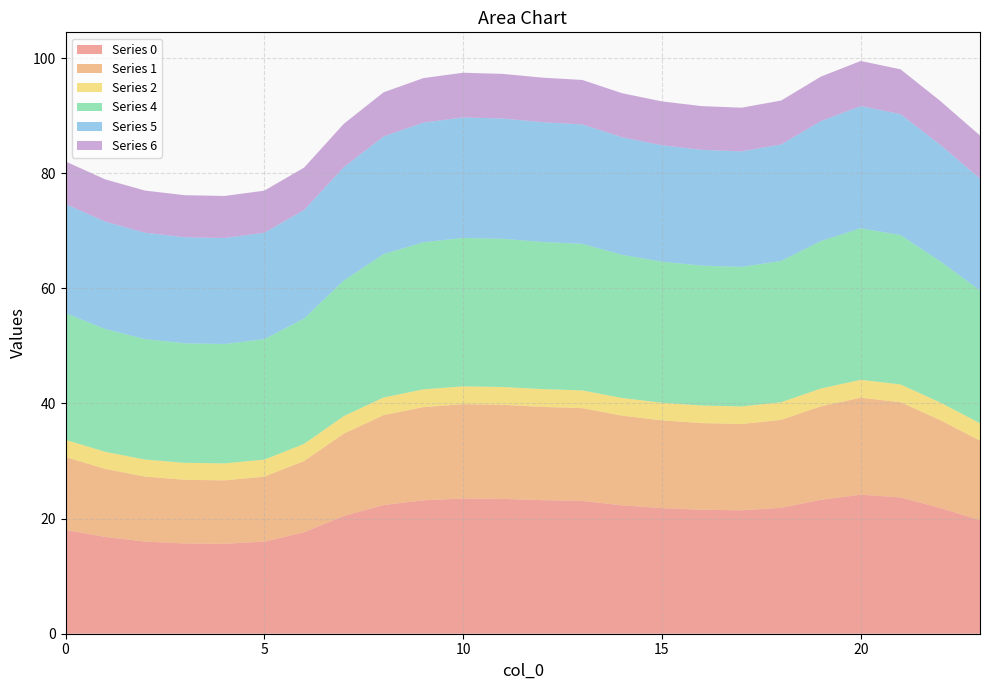

Reading left to right, list all the values displayed in this chart.

0: 18.0	16.8	16.0	15.7	15.6	16.0	17.6	20.5	22.4	23.2	23.5	23.4	23.2	23.1	22.3	21.8	21.5	21.4	21.9	23.3	24.1	23.7	21.8	19.7
1: 12.7	11.8	11.3	11.1	11.0	11.3	12.4	14.3	15.6	16.2	16.4	16.3	16.2	16.1	15.6	15.2	15.1	15.0	15.3	16.2	16.9	16.5	15.3	13.8
2: 3.0	3.0	3.0	2.9	2.9	3.0	3.0	3.0	3.1	3.1	3.1	3.1	3.1	3.1	3.1	3.1	3.1	3.1	3.1	3.1	3.1	3.1	3.1	3.0
4: 22.0	21.3	20.9	20.8	20.7	20.9	21.8	23.5	24.9	25.5	25.8	25.7	25.6	25.5	24.9	24.5	24.3	24.2	24.5	25.6	26.3	25.9	24.5	23.1
5: 19.0	18.7	18.5	18.4	18.4	18.5	18.8	19.7	20.4	20.8	20.9	20.9	20.8	20.7	20.4	20.2	20.1	20.1	20.2	20.8	21.2	21.0	20.2	19.5
6: 7.4	7.3	7.3	7.3	7.3	7.3	7.4	7.5	7.7	7.7	7.8	7.8	7.7	7.7	7.7	7.6	7.6	7.6	7.6	7.7	7.8	7.8	7.6	7.5